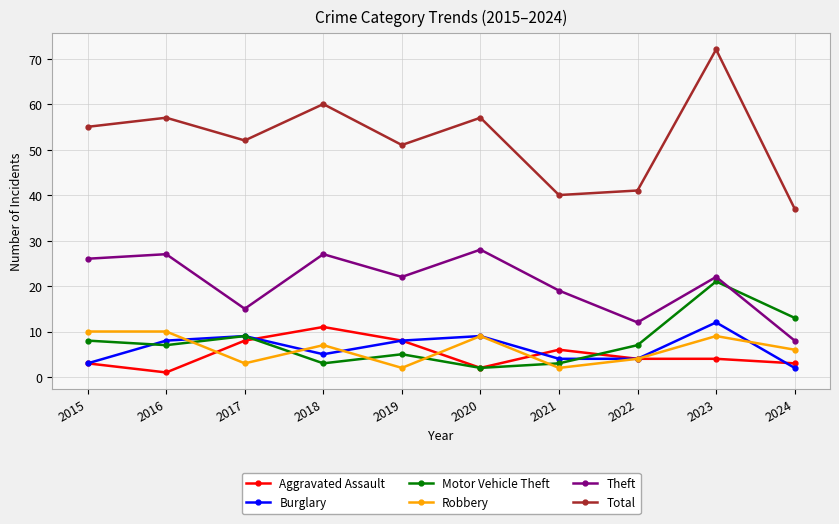

Where is the first local minimum for Aggravated Assault?

2016